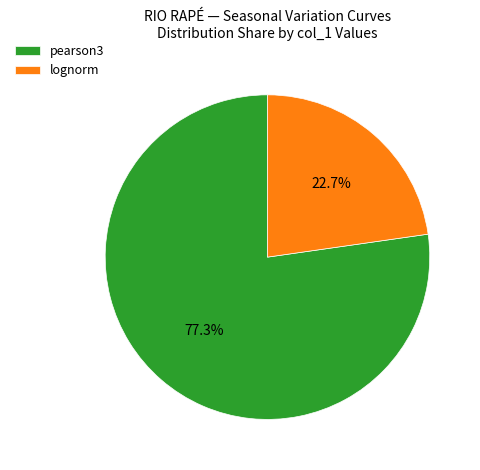

Rank the categories by value from highest to lowest.

pearson3, lognorm